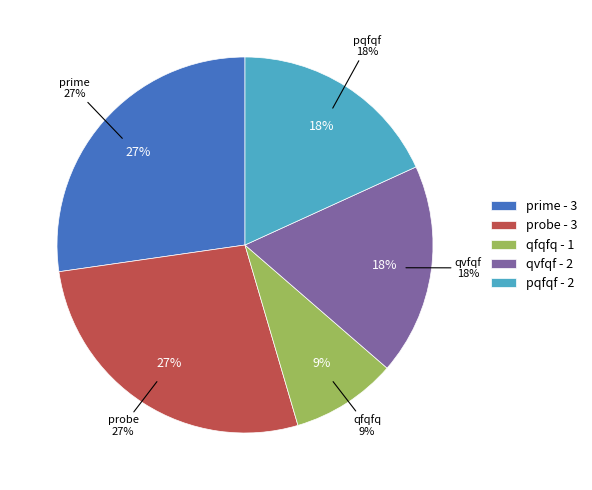

Rank the categories by value from highest to lowest.

prime, probe, qvfqf, pqfqf, qfqfq